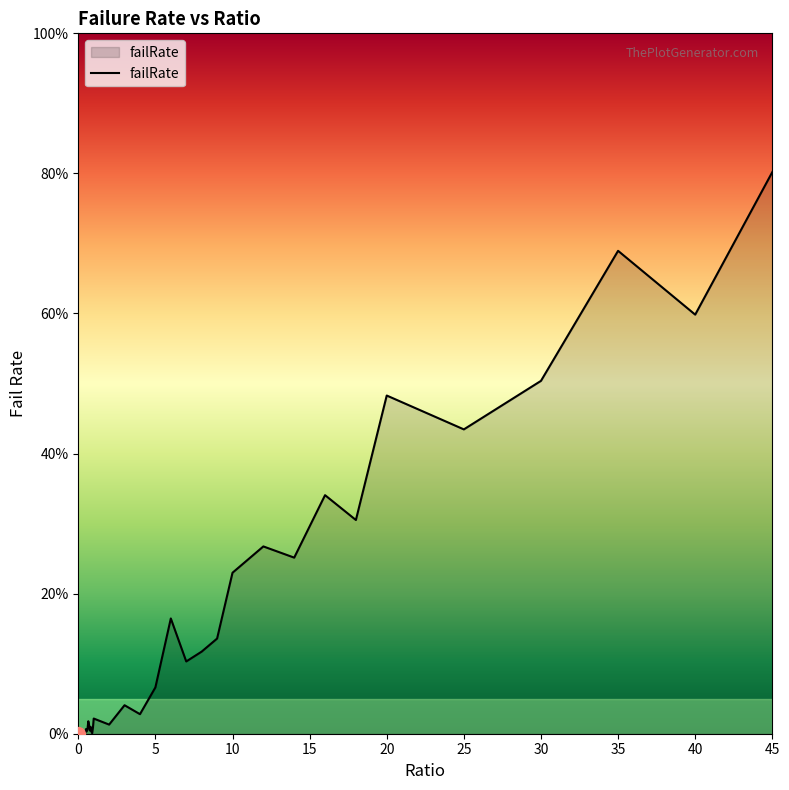

Reading left to right, transcribe all the data shown in this chart.

0=0.0	0.05=0.0	0.1=0.0	0.15=0.0	0.2=0.0	0.25=0.0	0.3=0.0	0.35=0.0	0.4=0.0	0.45=0.0	0.5=0.0	0.55=0.0	0.6=0.0	0.65=0.0	0.7=0.0	0.75=0.0	0.8=0.0	0.85=0.0	0.9=0.0	0.95=0.0	1=0.0	2=0.0	3=0.0	4=0.0	5=0.1	6=0.2	7=0.1	8=0.1	9=0.1	10=0.2	12=0.3	14=0.3	16=0.3	18=0.3	20=0.5	25=0.4	30=0.5	35=0.7	40=0.6	45=0.8